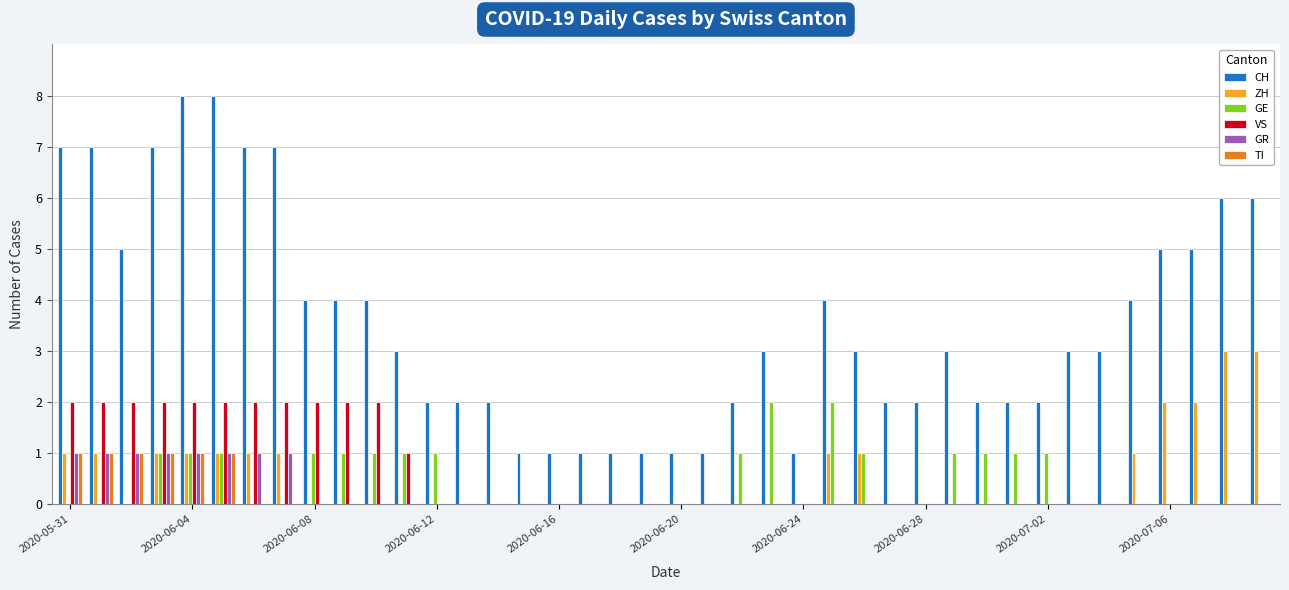

Which series has the largest total across all categories?

CH